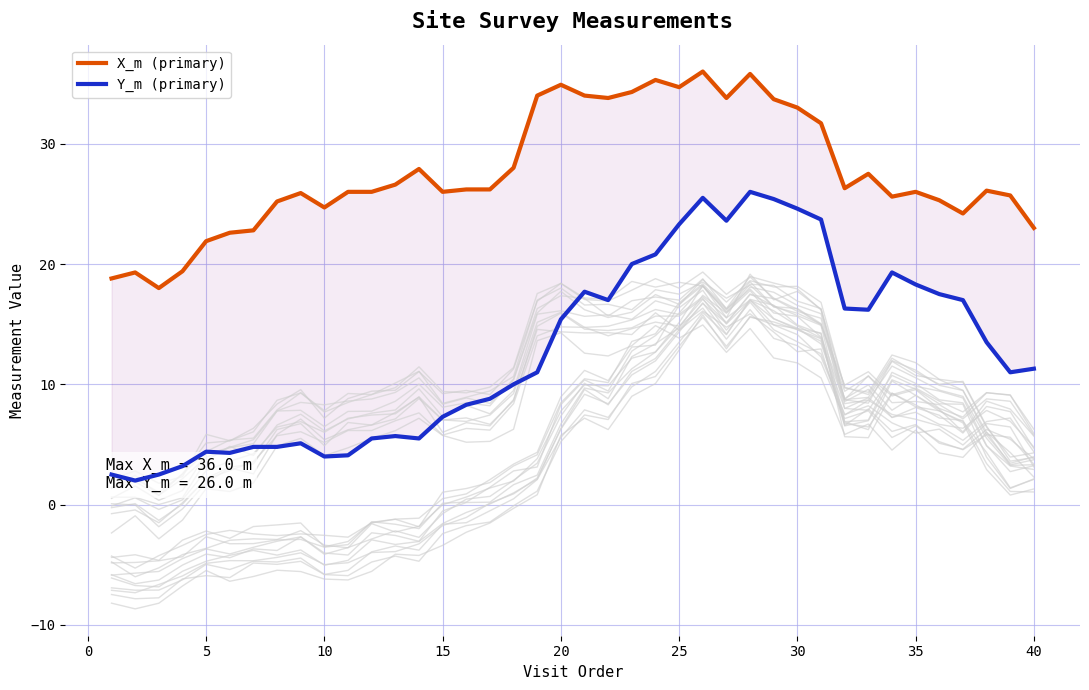

What are all the series names shown in the legend?

X_m (primary), Y_m (primary)